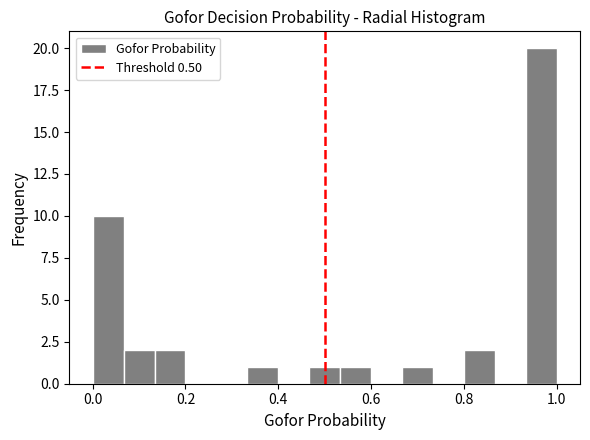

Read against the x-axis, roughly where is the centre of the tallest bar?

0.96